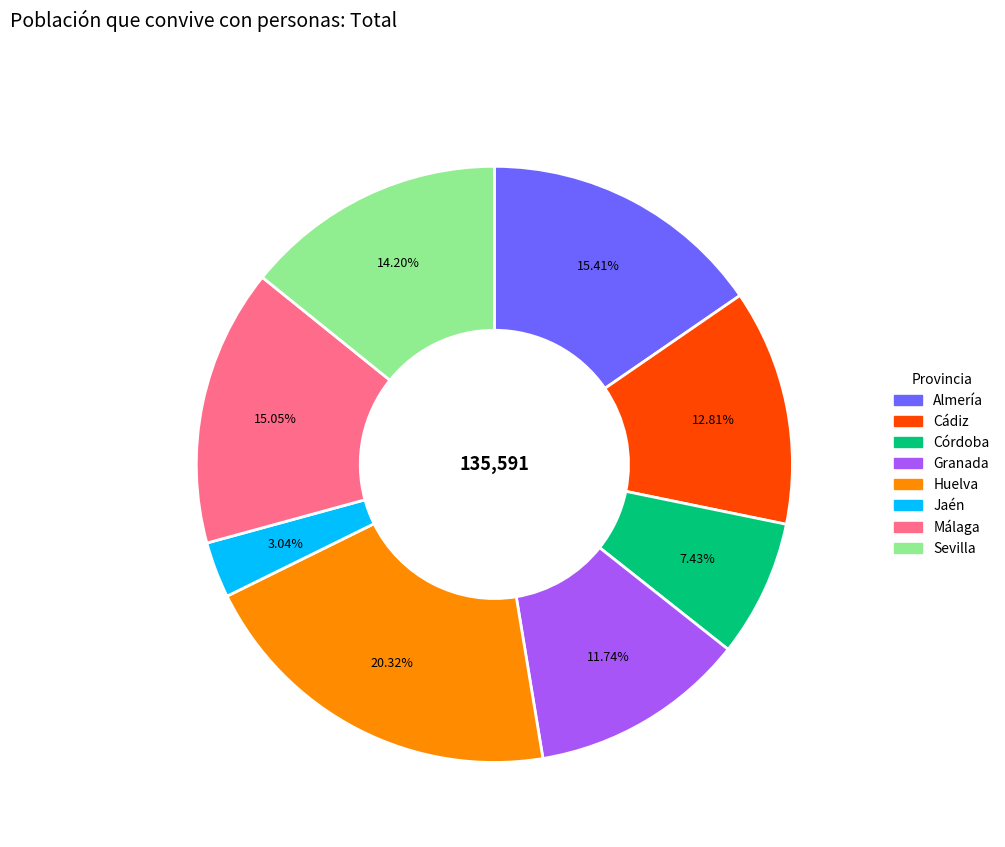

How many segments does this pie chart have?

8